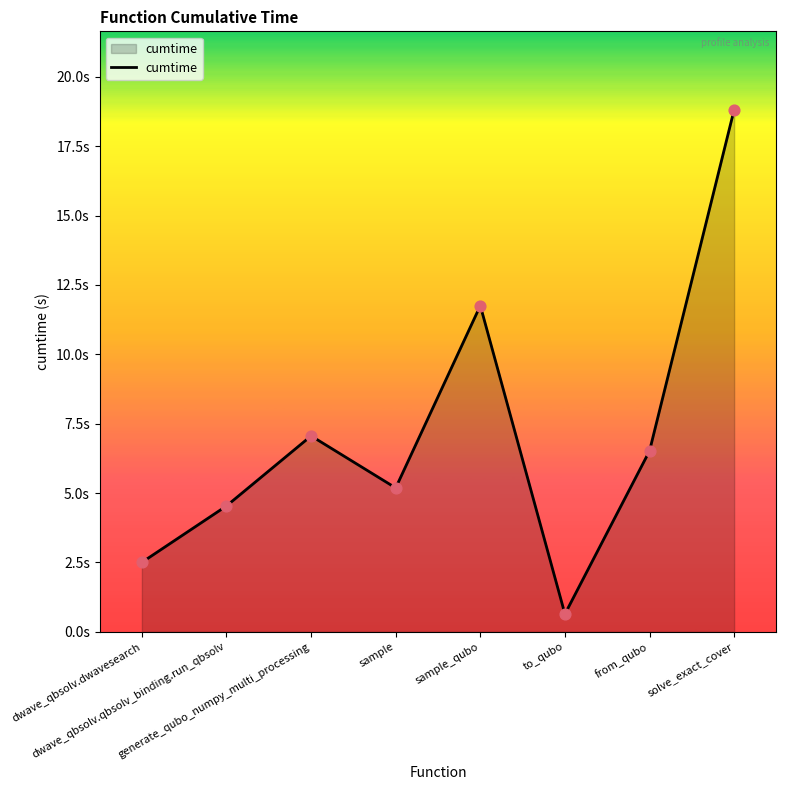

Which has a higher value, dwave_qbsolv.qbsolv_binding.run_qbsolv or solve_exact_cover?

solve_exact_cover